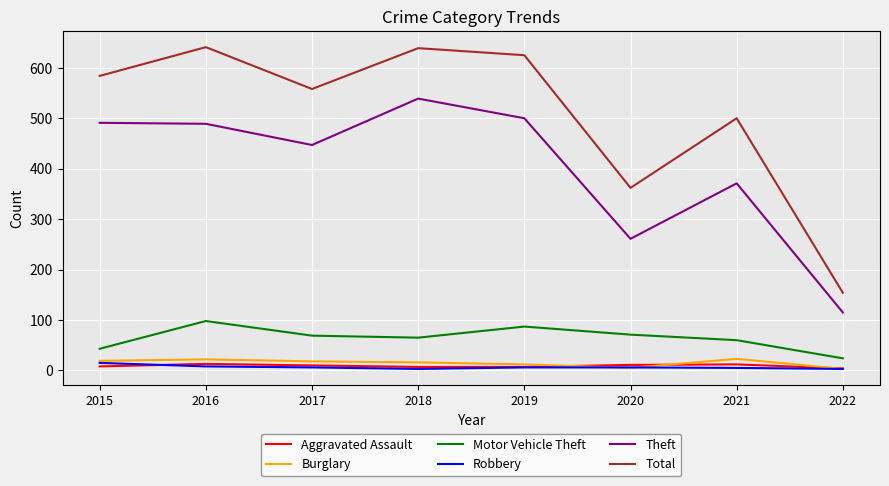

What is the greatest value displayed?

641